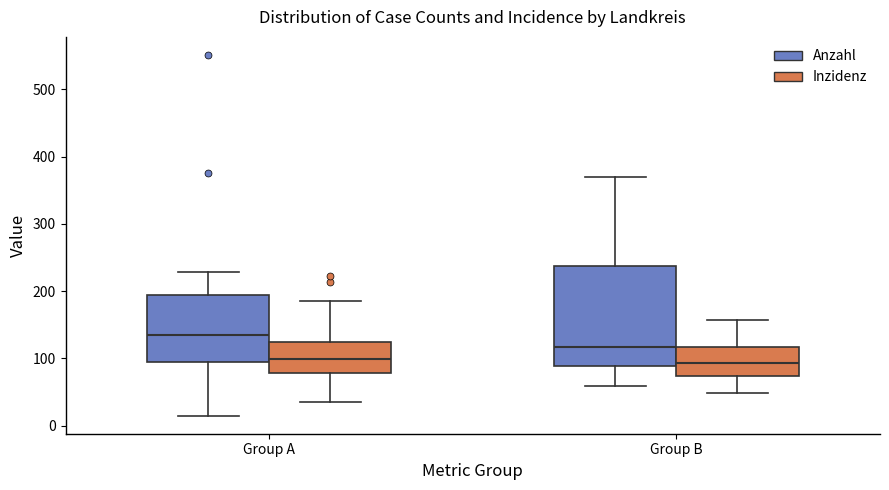

Reading left to right, transcribe this box plot: for each box, give where its median line is, the range the box spans, and where its two whiskers end, as read against the y-axis. The values are not printed on the chart, so give them approximately, as read against the axis.

Group A (Anzahl): median 140, box 100 to 190, whiskers 20 to 230
Group A (Inzidenz): median 100, box 80 to 120, whiskers 40 to 180
Group B (Anzahl): median 120, box 90 to 240, whiskers 60 to 370
Group B (Inzidenz): median 90, box 70 to 120, whiskers 50 to 160